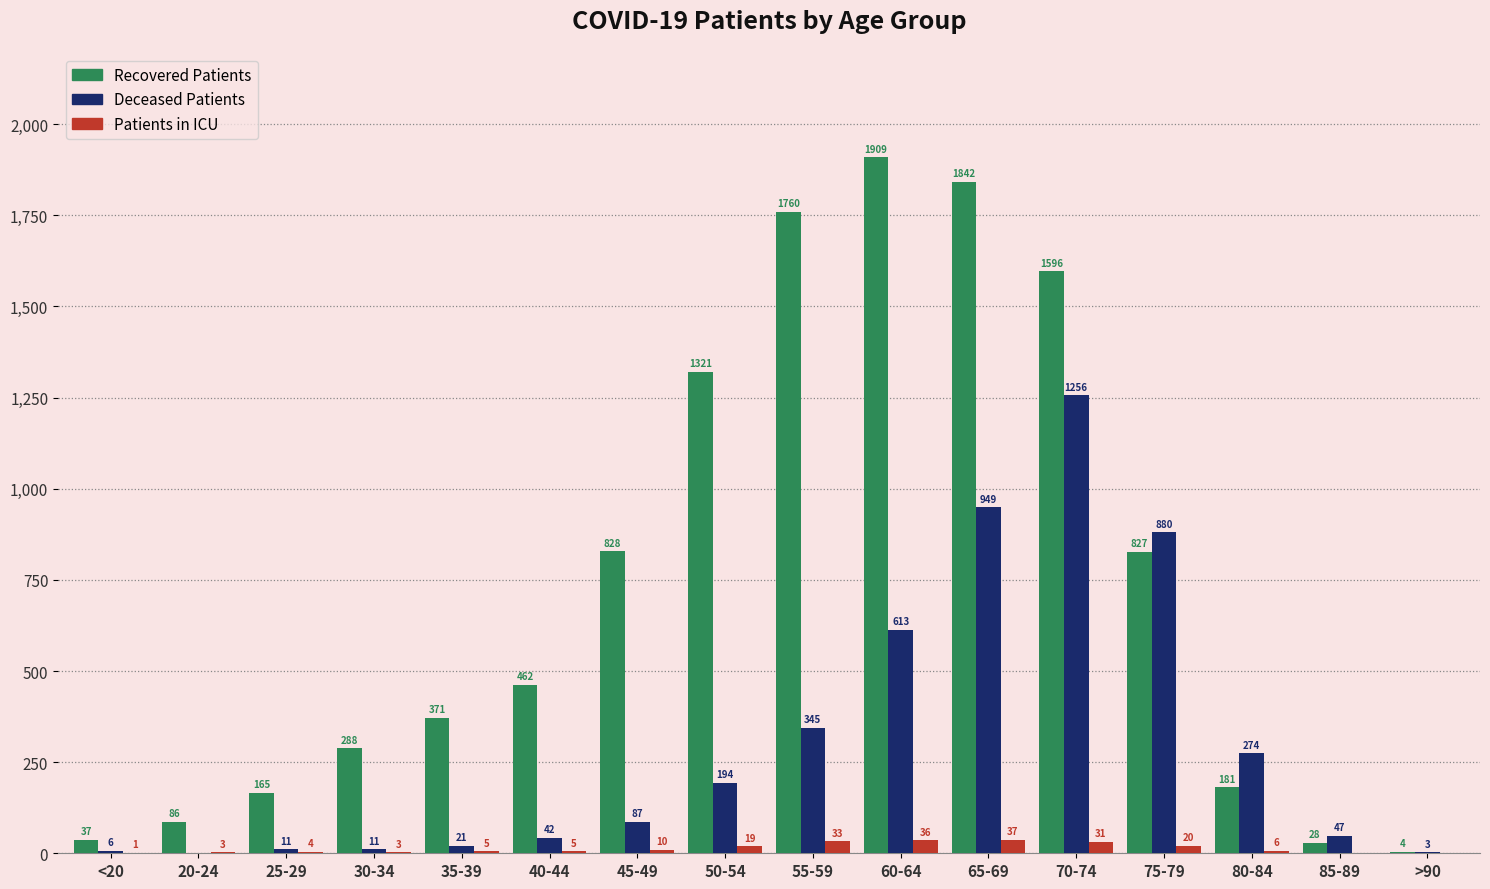

At which category does the chart reach its peak across all series?

60-64